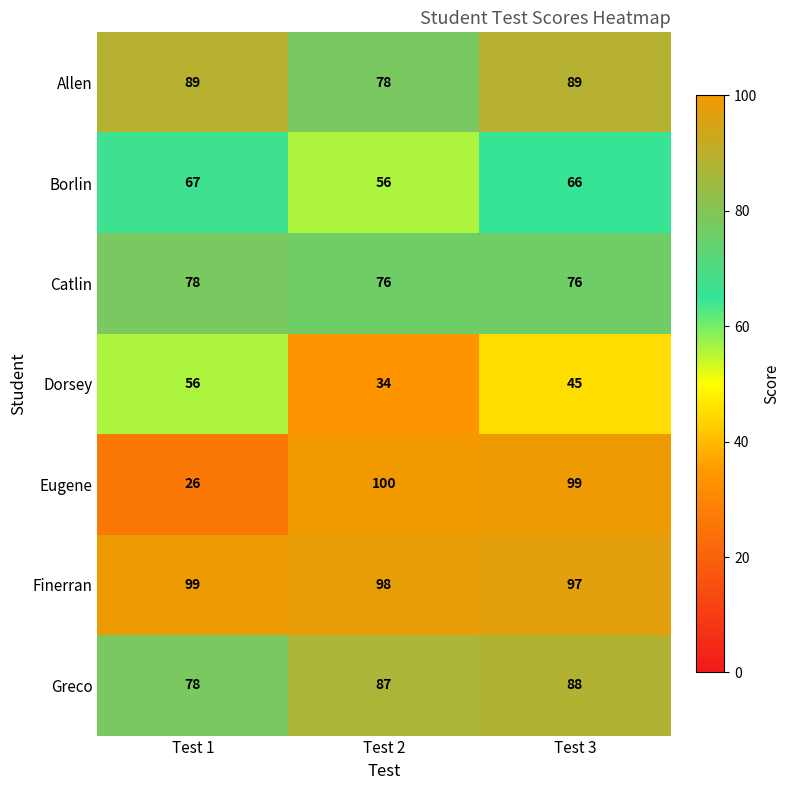

Which series has the largest range (max minus min)?

Eugene